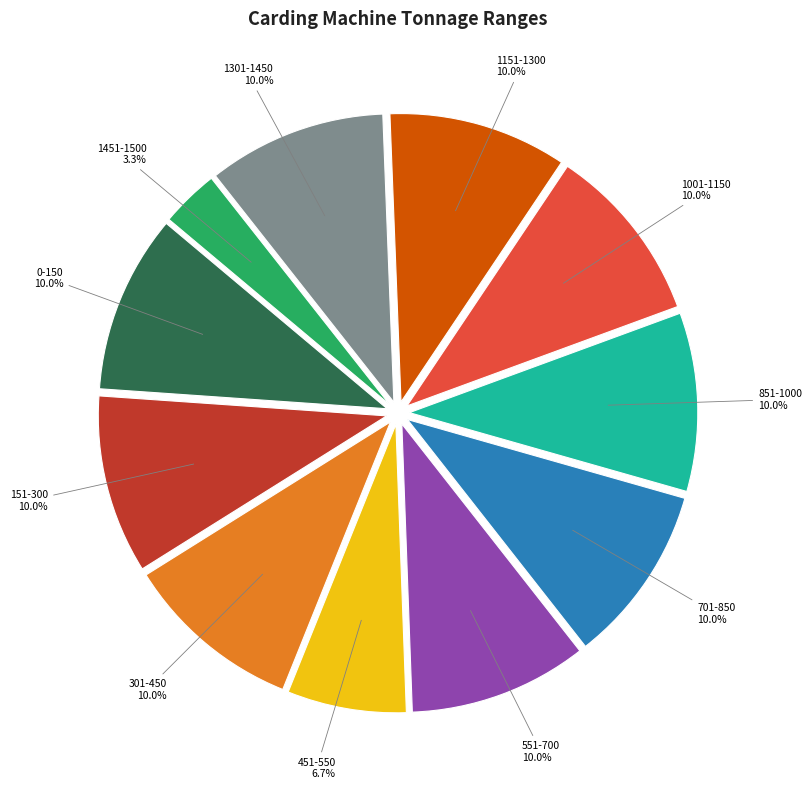

Is it true that 1301-1450 is 2% of the pie?

False